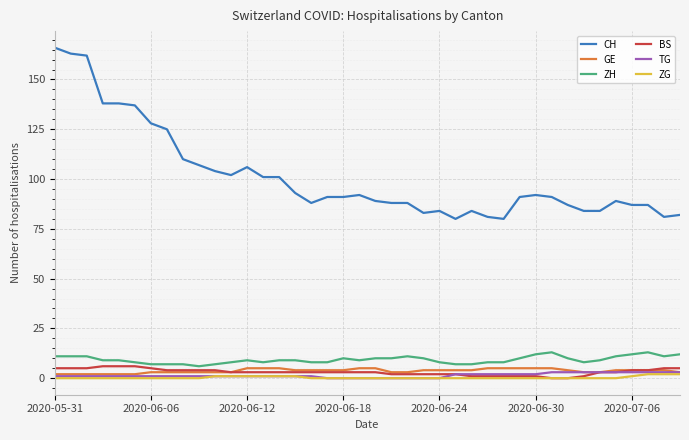

True or false: CH and ZG intersect in this chart.

False